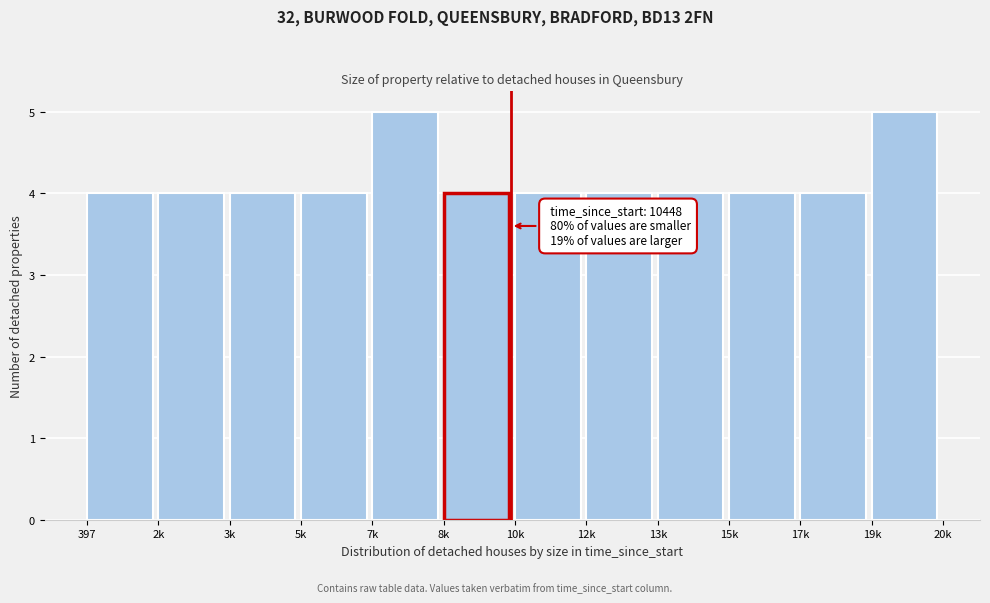

Reading left to right, list all the values displayed in this chart.

4	4	4	4	5	4	4	4	4	4	4	5